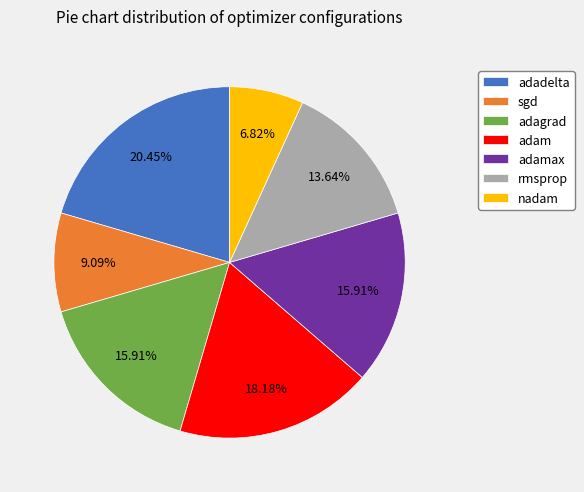

To the nearest percent, what percentage of the pie is adadelta?

20%